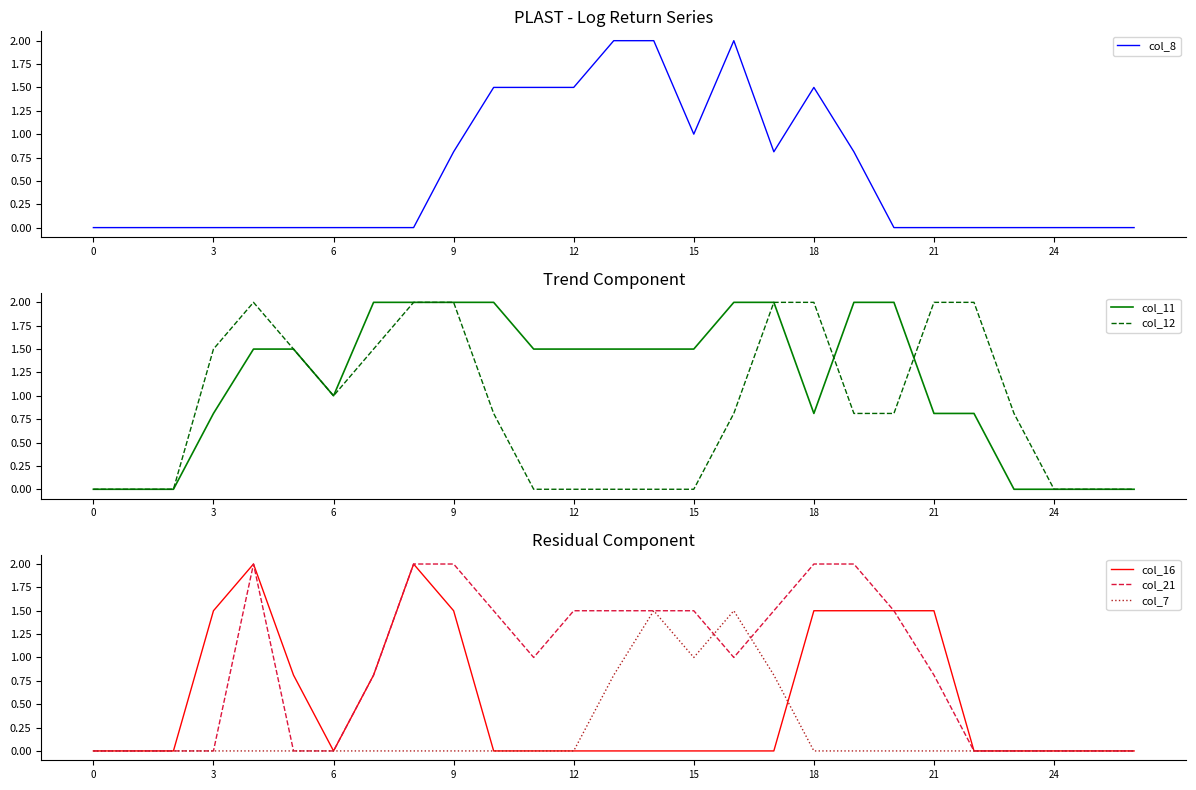

At which category does col_8 reach its first local valley?

15